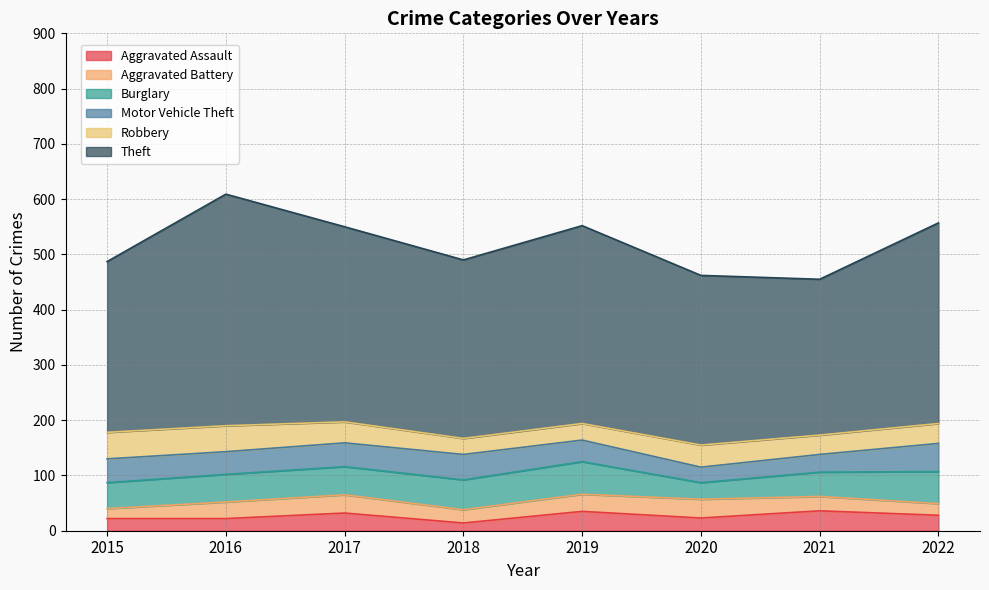

How many intersections are there between Robbery and Aggravated Battery?

2